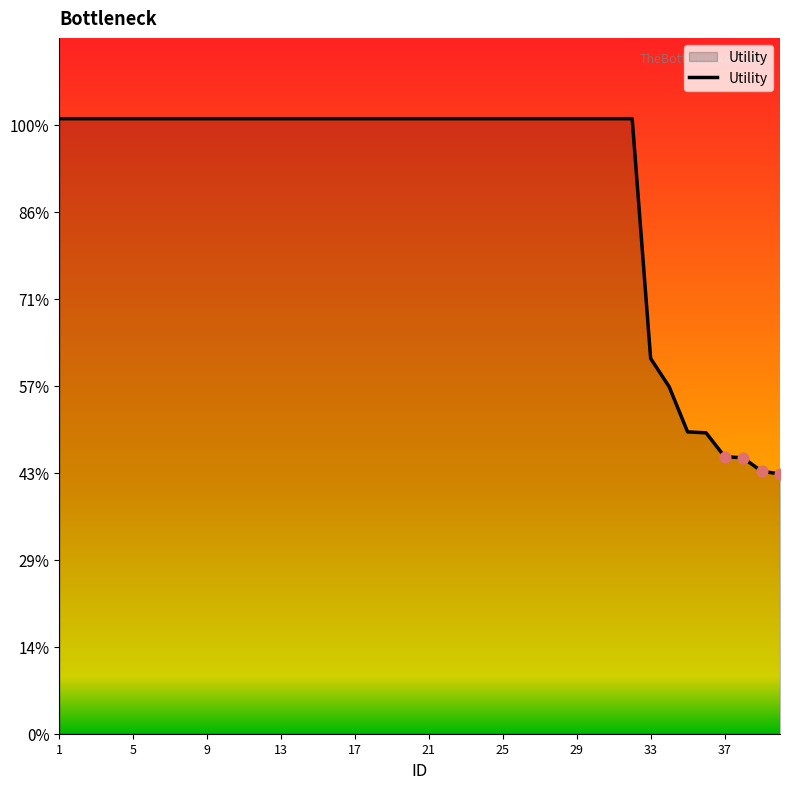

Is this an area chart (filled region under the line)?

Yes